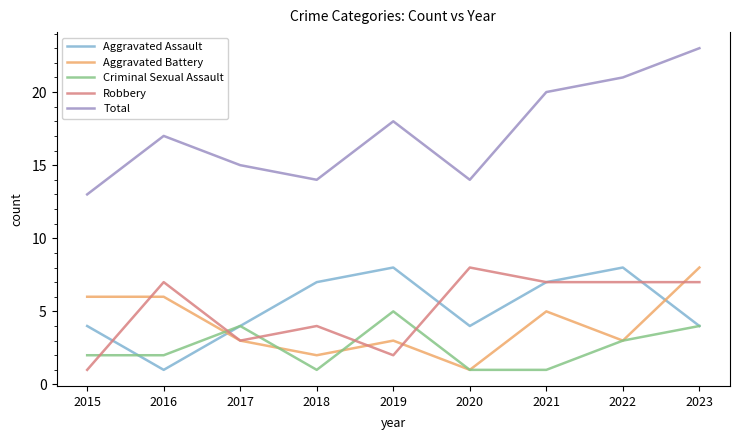

Where do Criminal Sexual Assault and Robbery first cross each other?

2015 and 2016